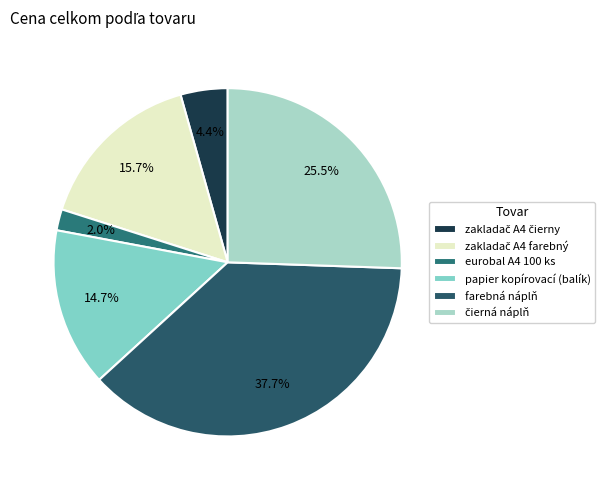

What is the ratio of the value at zakladač A4 farebný to the value at zakladač A4 čierny?

3.6